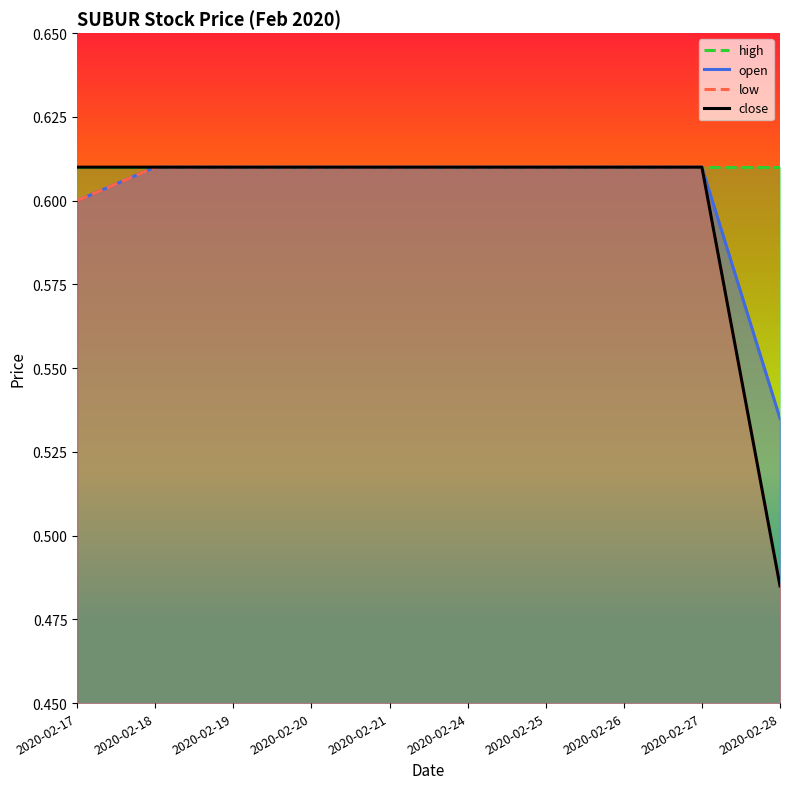

What is the sum of all low values?

6.0